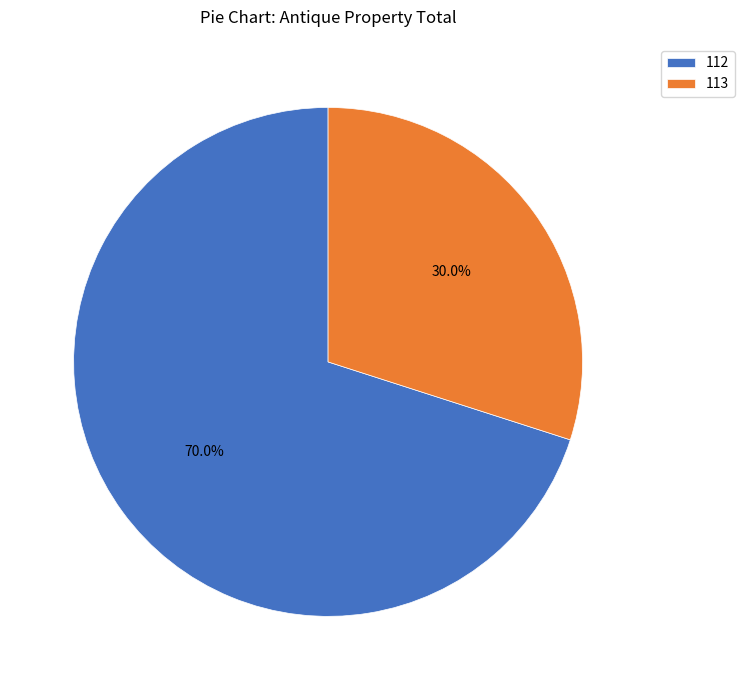

How many segments does this pie chart have?

2